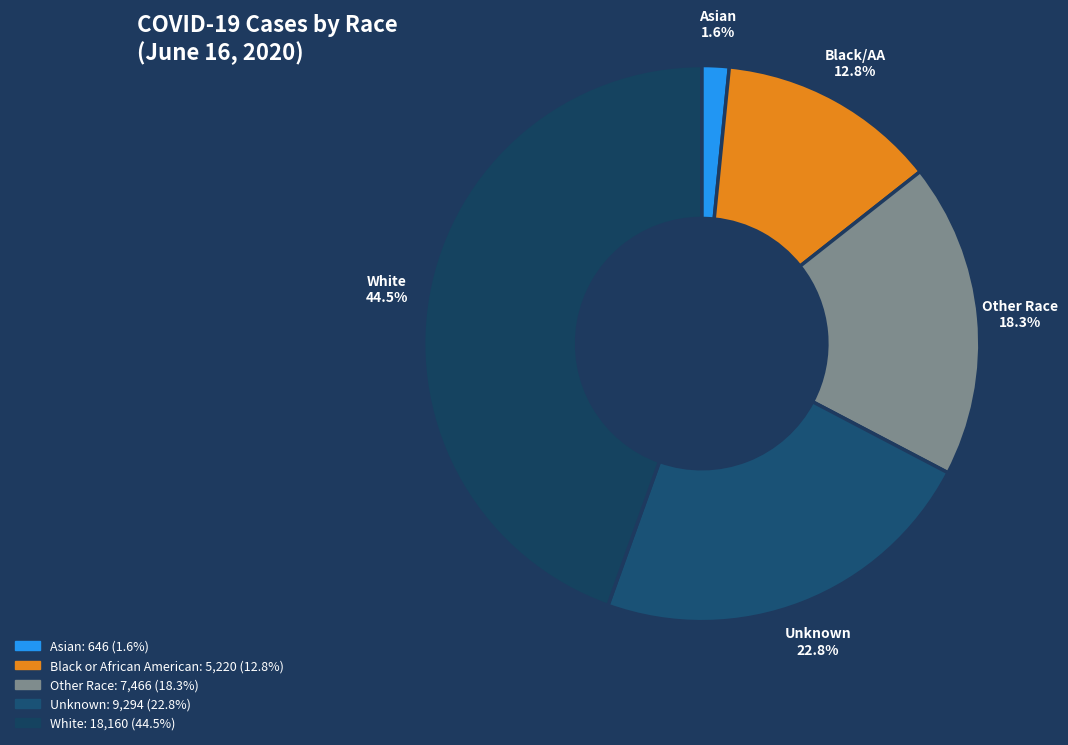

To the nearest percent, what is the average slice percentage?

20%